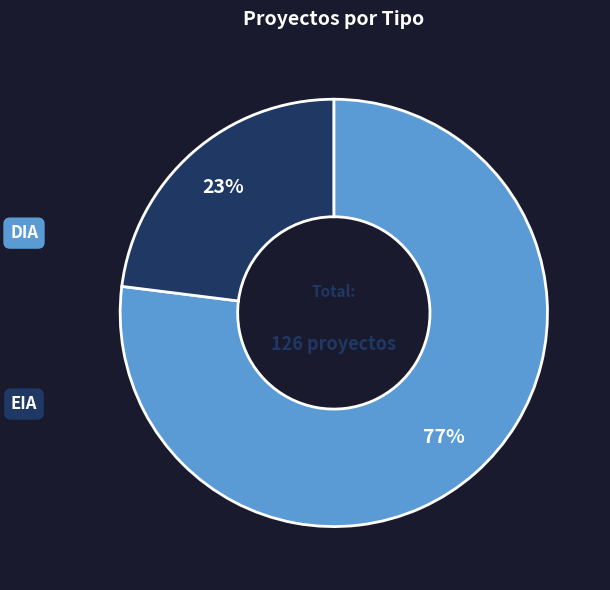

To the nearest percent, what portion does EIA represent?

23%